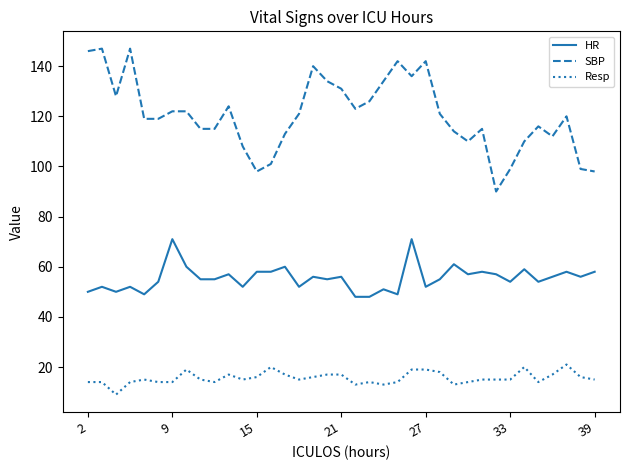

What is the maximum value for HR?

71